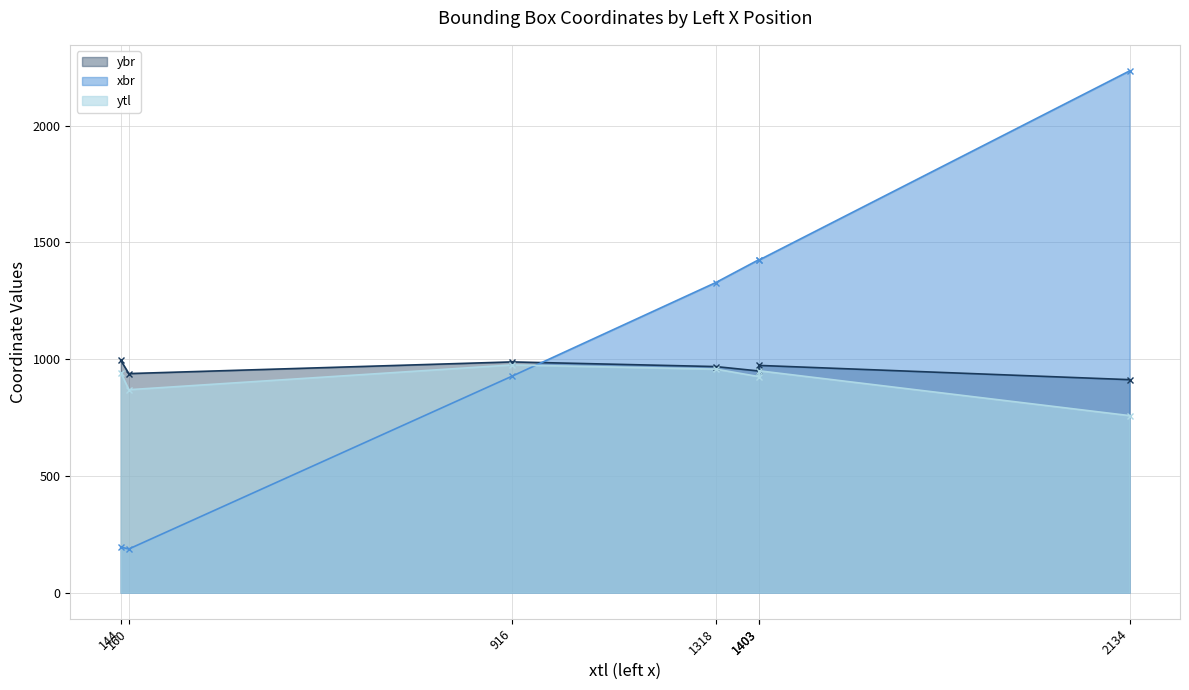

Which category has the highest value across all series?

2134